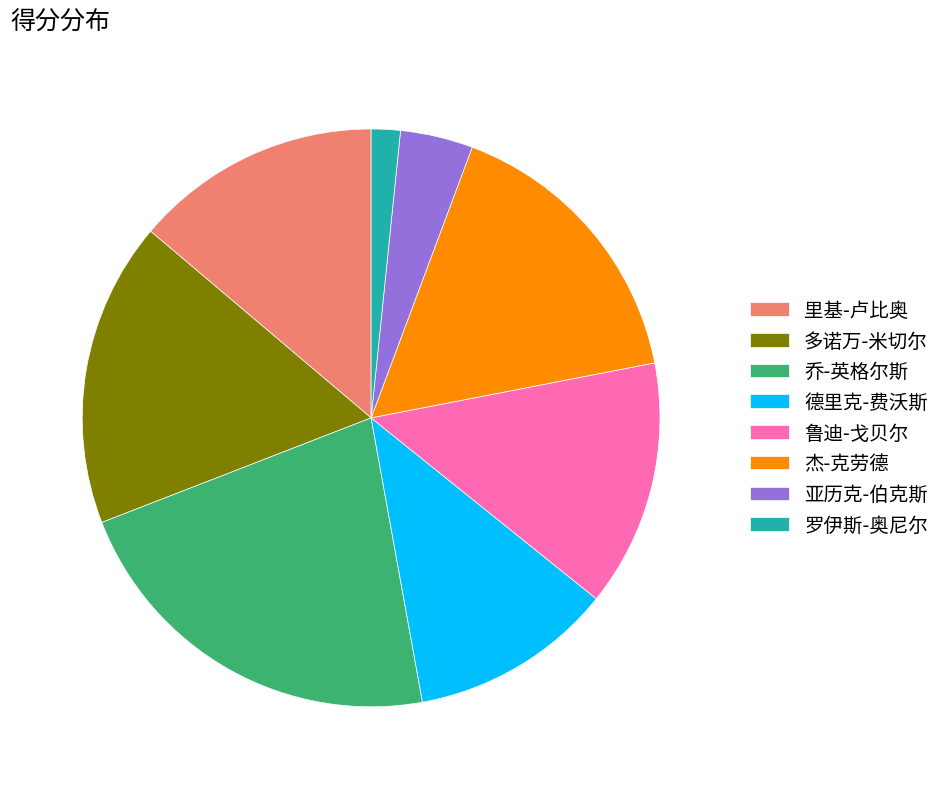

What is the largest slice in the pie chart?

乔-英格尔斯